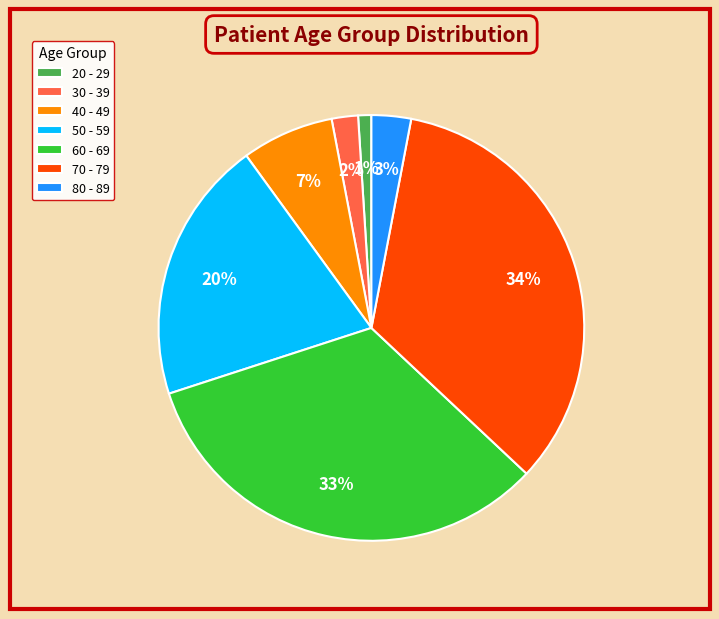

To the nearest percent, what percentage of the pie is 60 - 69?

33%